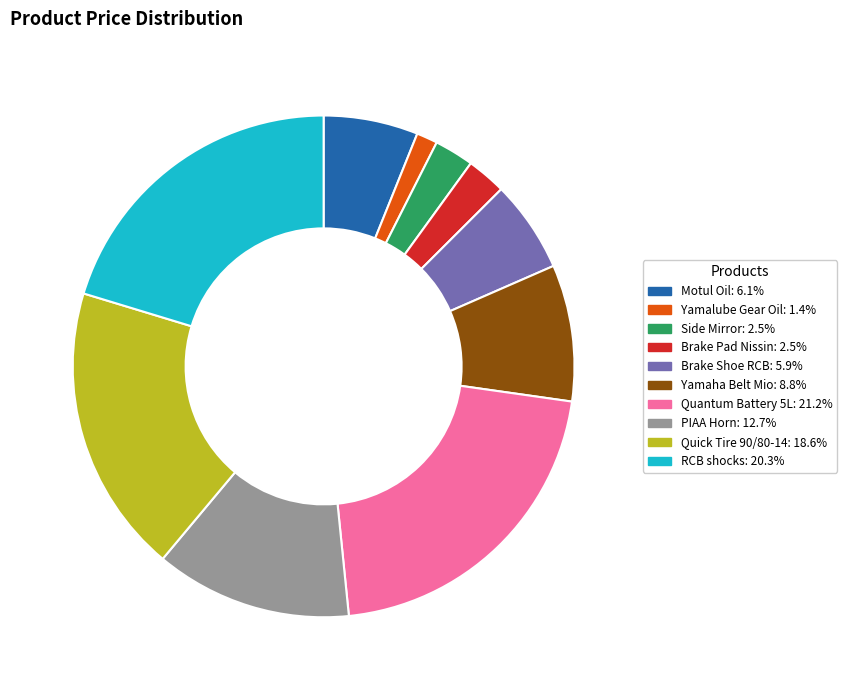

The Brake Pad Nissin slice represents 3% of the pie. True or false?

True